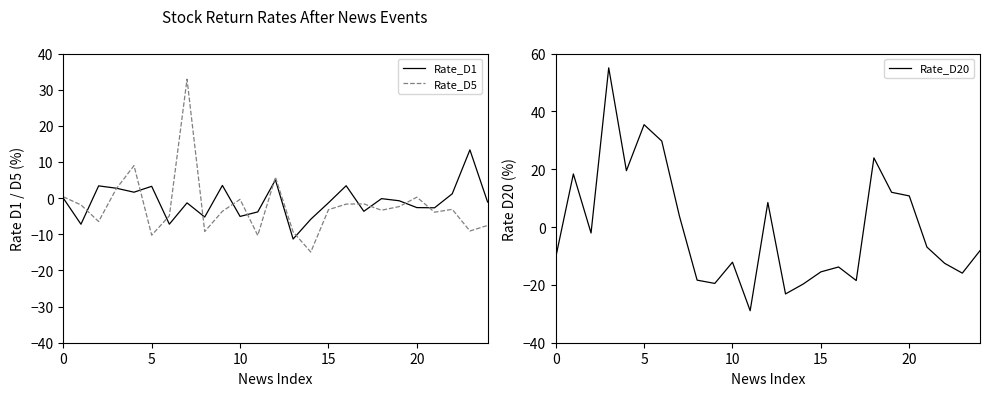

In Rate_D20, how many points are higher than both neighbors (excluding endpoints)?

7